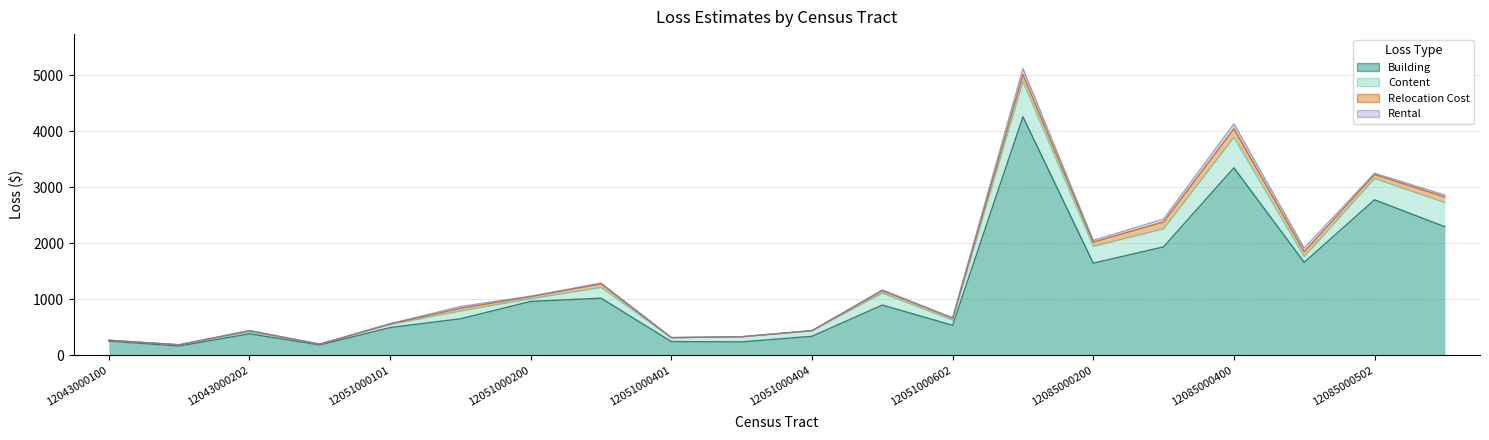

What is the difference between the highest and lowest values at 12051000300?

1020